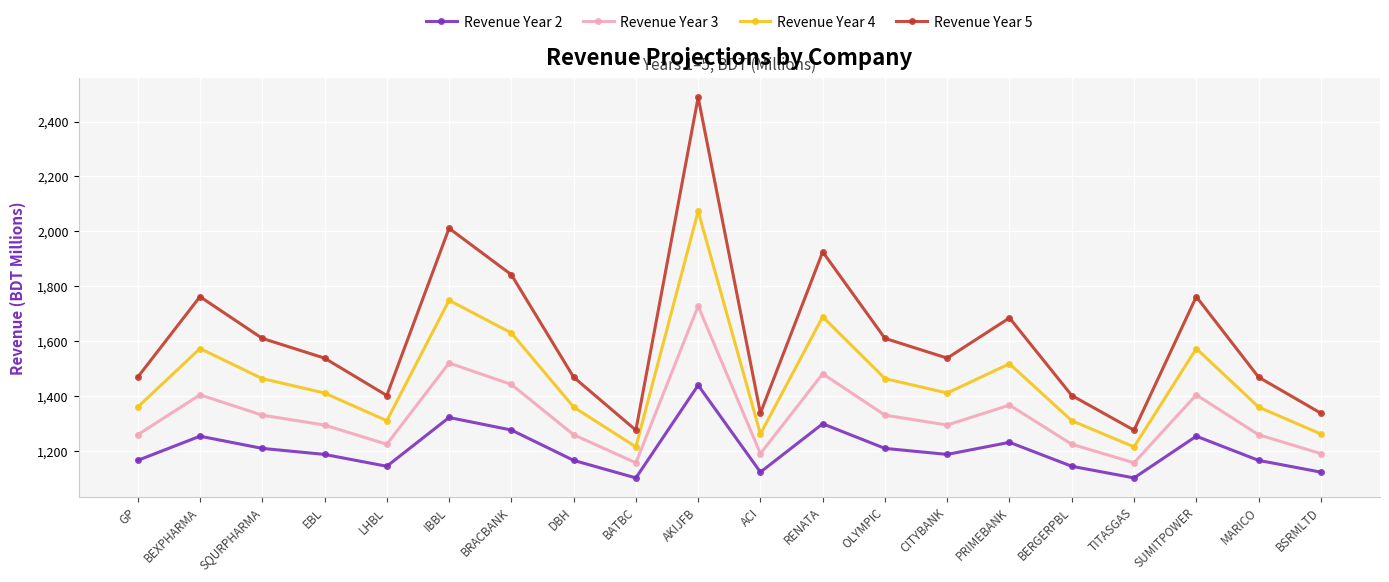

At which label does Revenue Year 5 first exceed 1538?

BEXPHARMA